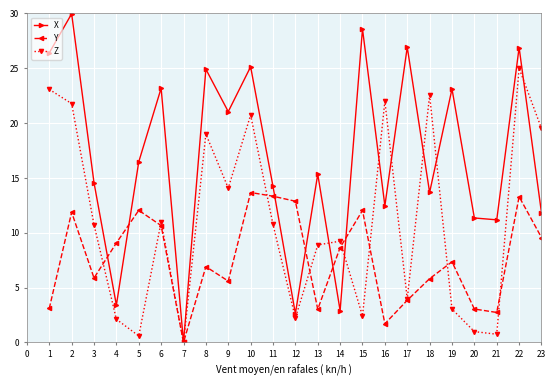

How many values in the X series are below 16?

18